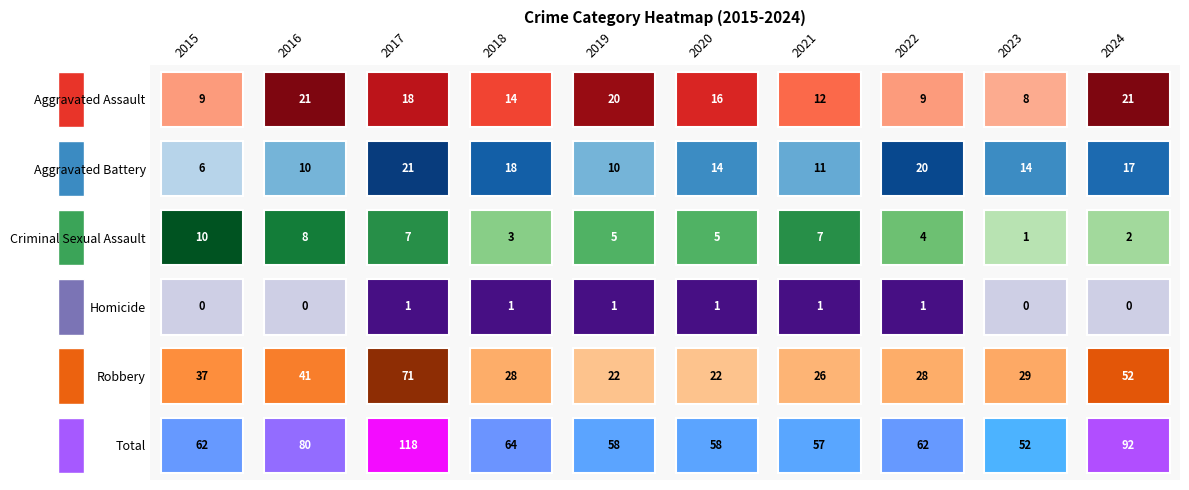

Which category has the lowest value across all series?

2015